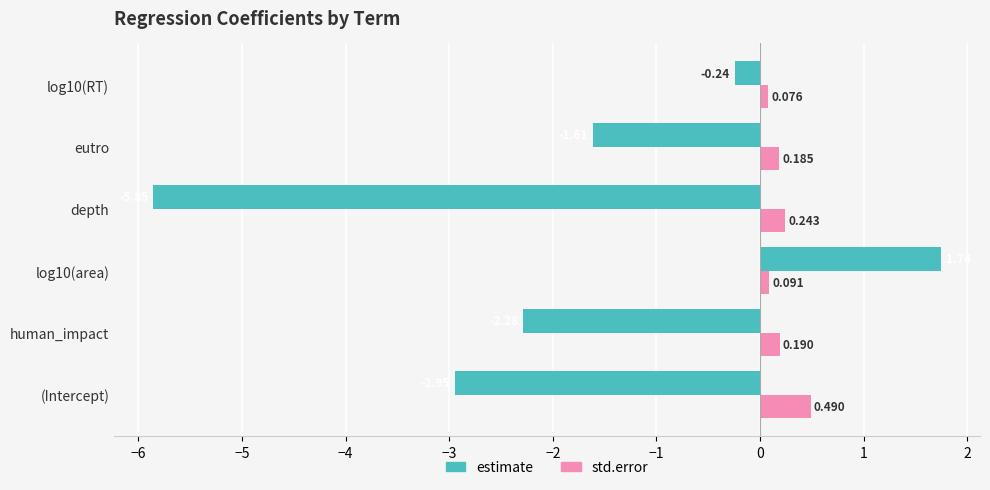

At how many categories does at least one series exceed -1?

6